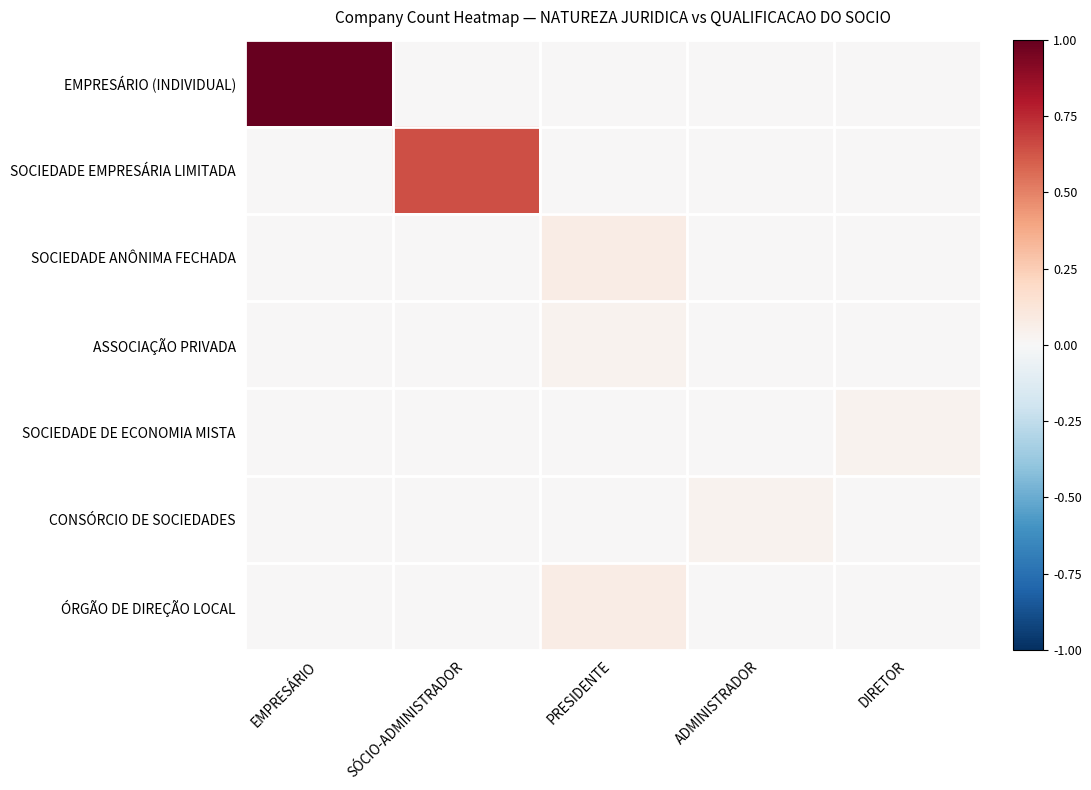

Reading left to right, list all the values displayed in this chart.

EMPRESÁRIO (INDIVIDUAL): EMPRESÁRIO=1.0	SÓCIO-ADMINISTRADOR=0.0	PRESIDENTE=0.0	ADMINISTRADOR=0.0	DIRETOR=0.0
SOCIEDADE EMPRESÁRIA LIMITADA: EMPRESÁRIO=0.0	SÓCIO-ADMINISTRADOR=0.6	PRESIDENTE=0.0	ADMINISTRADOR=0.0	DIRETOR=0.0
SOCIEDADE ANÔNIMA FECHADA: EMPRESÁRIO=0.0	SÓCIO-ADMINISTRADOR=0.0	PRESIDENTE=0.1	ADMINISTRADOR=0.0	DIRETOR=0.0
ASSOCIAÇÃO PRIVADA: EMPRESÁRIO=0.0	SÓCIO-ADMINISTRADOR=0.0	PRESIDENTE=0.0	ADMINISTRADOR=0.0	DIRETOR=0.0
SOCIEDADE DE ECONOMIA MISTA: EMPRESÁRIO=0.0	SÓCIO-ADMINISTRADOR=0.0	PRESIDENTE=0.0	ADMINISTRADOR=0.0	DIRETOR=0.0
CONSÓRCIO DE SOCIEDADES: EMPRESÁRIO=0.0	SÓCIO-ADMINISTRADOR=0.0	PRESIDENTE=0.0	ADMINISTRADOR=0.0	DIRETOR=0.0
ÓRGÃO DE DIREÇÃO LOCAL: EMPRESÁRIO=0.0	SÓCIO-ADMINISTRADOR=0.0	PRESIDENTE=0.1	ADMINISTRADOR=0.0	DIRETOR=0.0